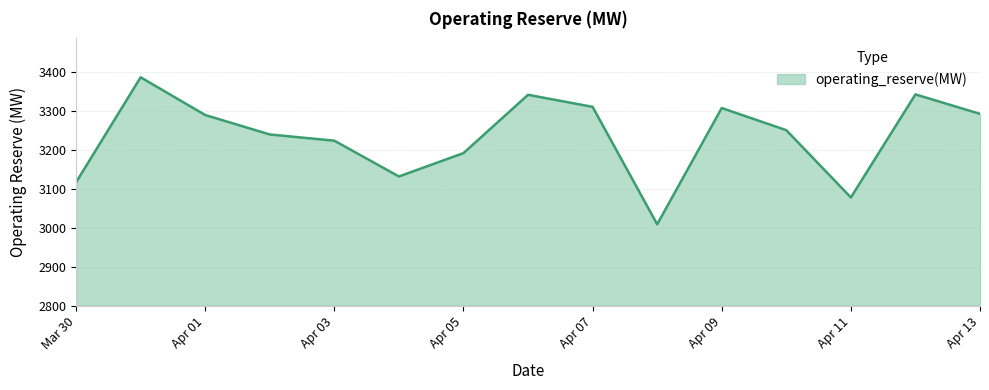

What is the difference between the maximum and minimum values?

378